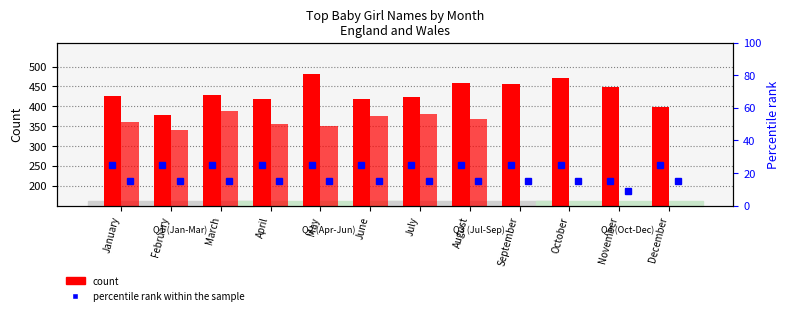

Does the chart contain any negative values?

No